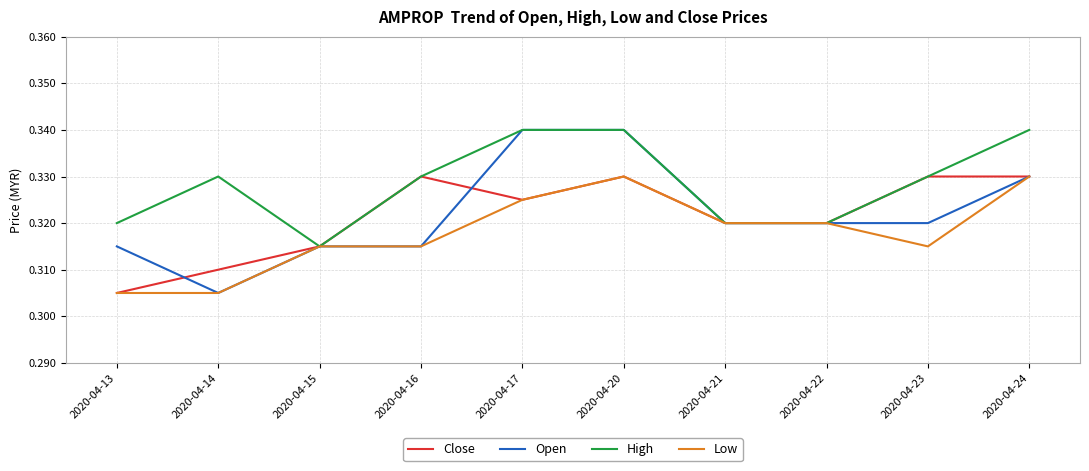

The value of Close at 2020-04-13 is 0.5. True or false?

False